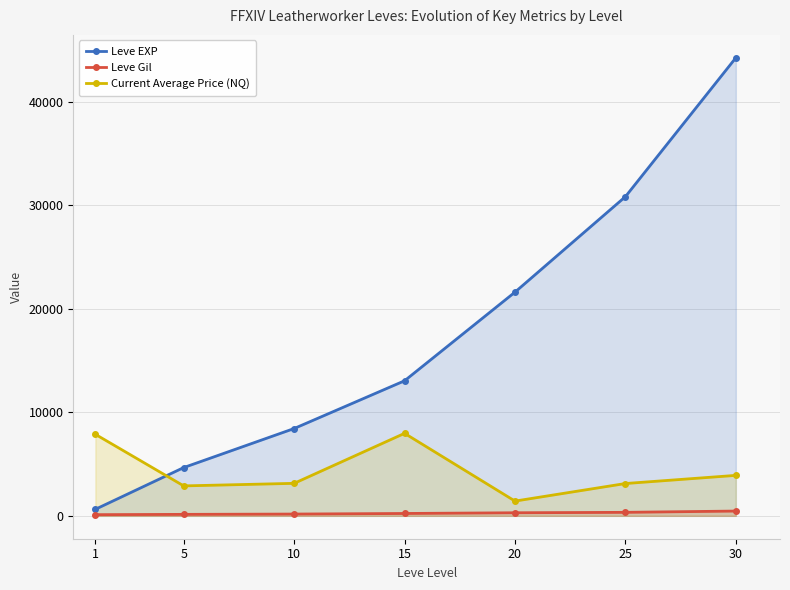

At 20, list the series in order from largest to smallest.

Leve EXP, Current Average Price (NQ), Leve Gil